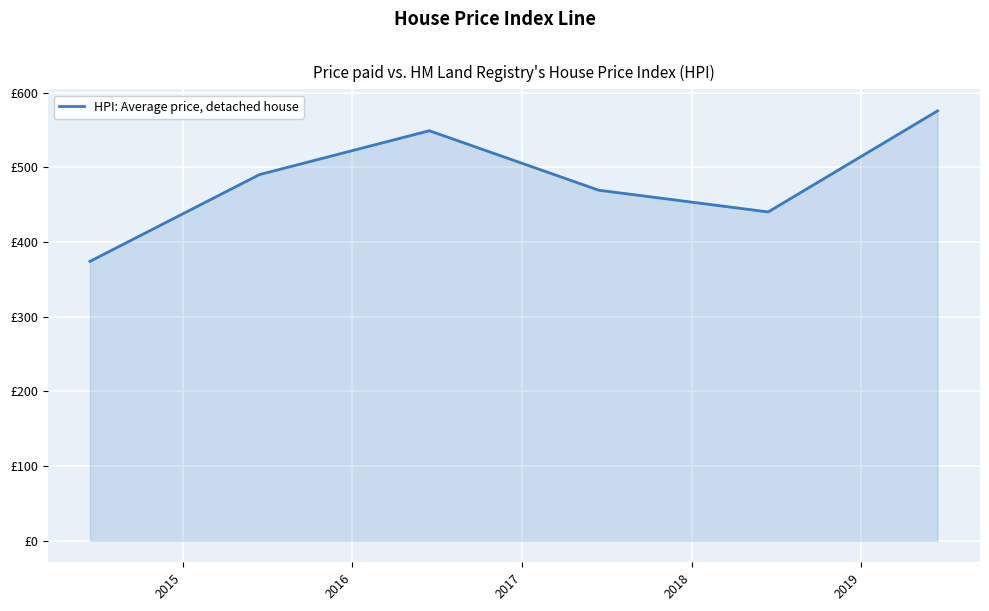

Is this an area chart (filled region under the line)?

Yes